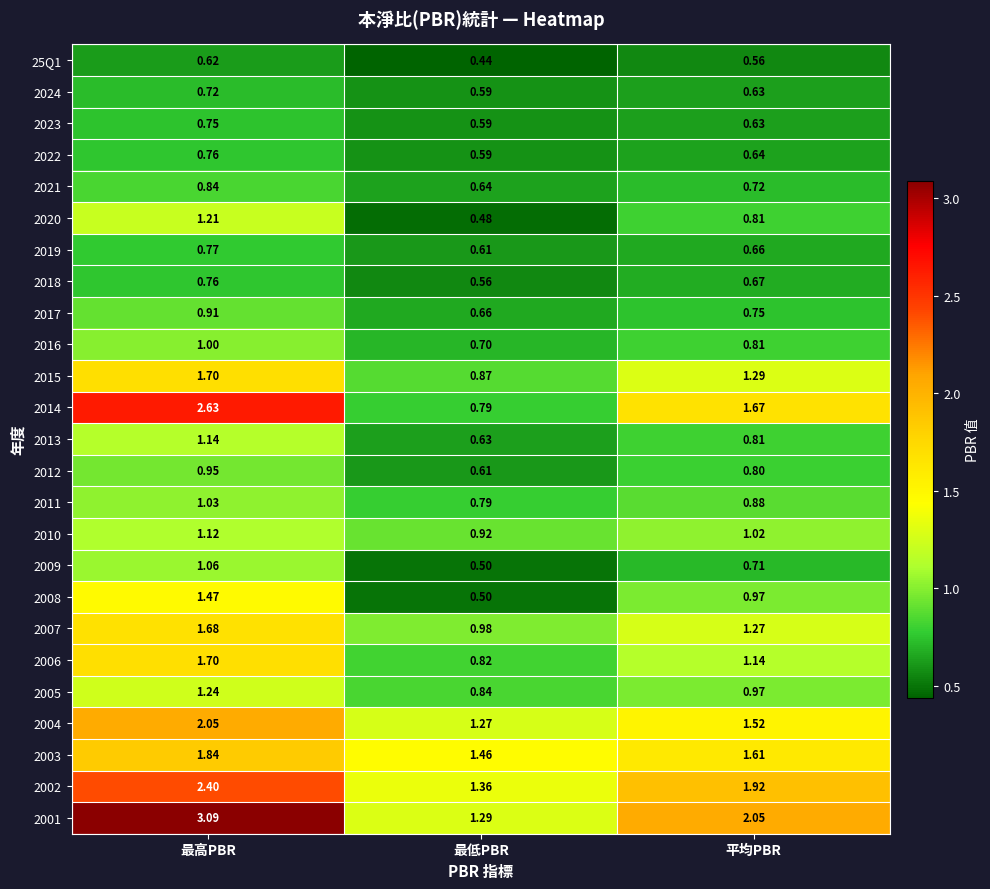

Which category has the lowest value in the 2018 series?

最低PBR